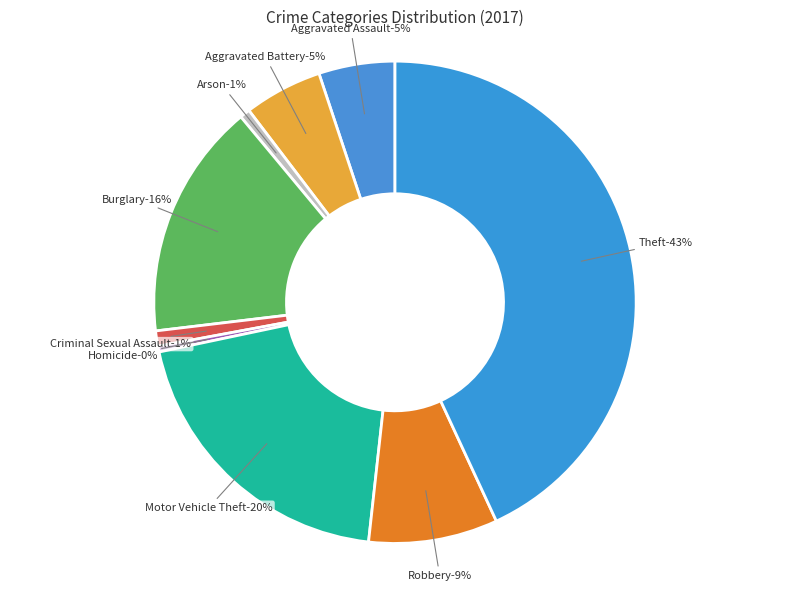

What percentage do Homicide and Aggravated Assault together represent?

5.5%